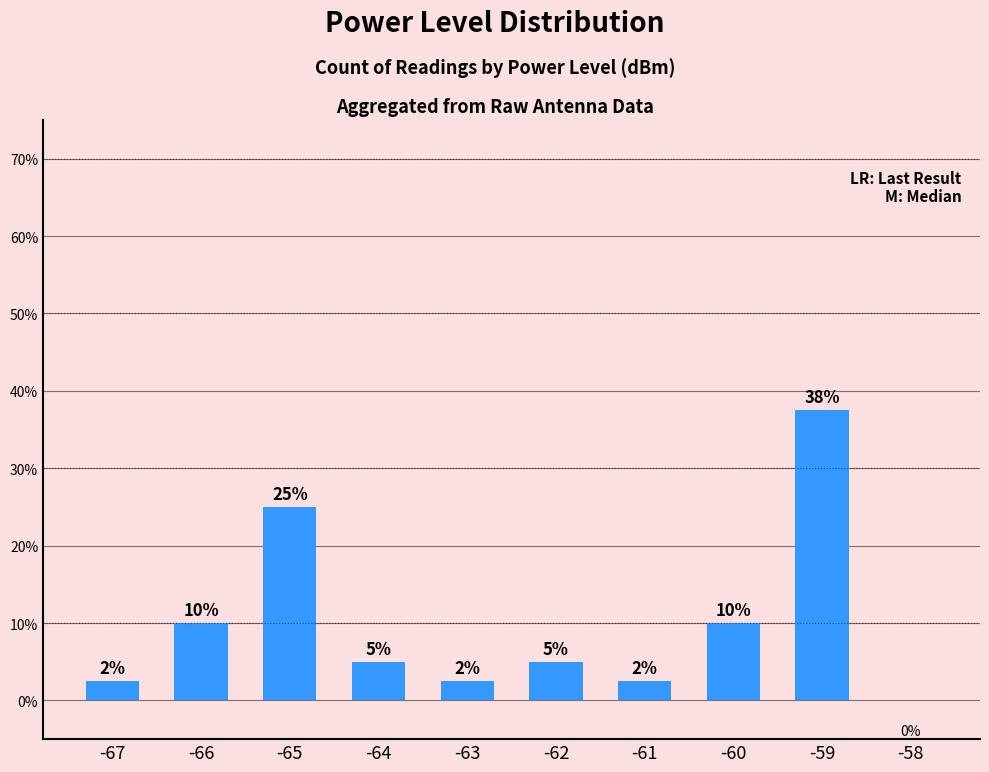

Which has a higher value, -62 or -61?

-62